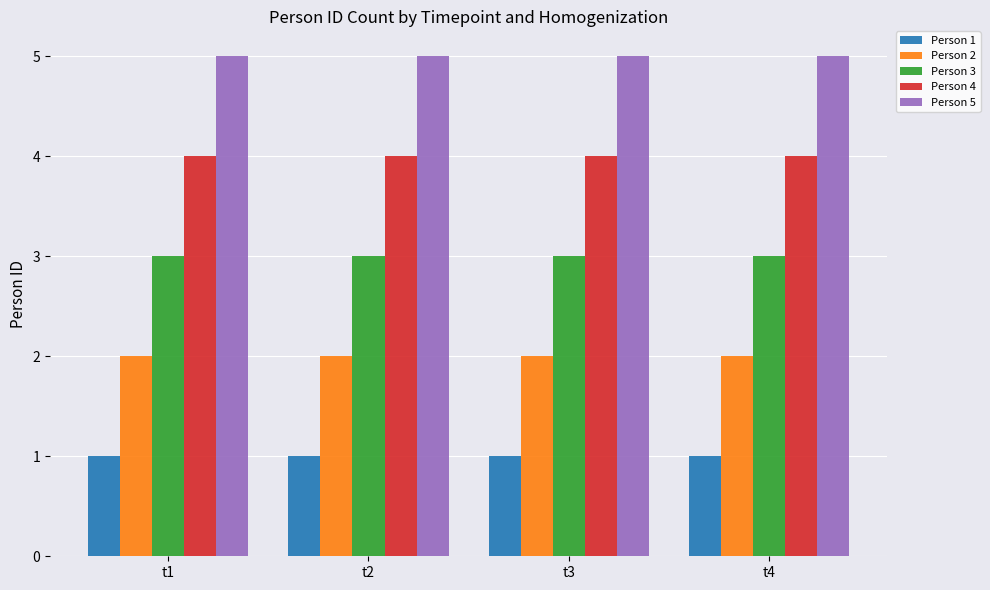

At how many categories does at least one series exceed 3?

4